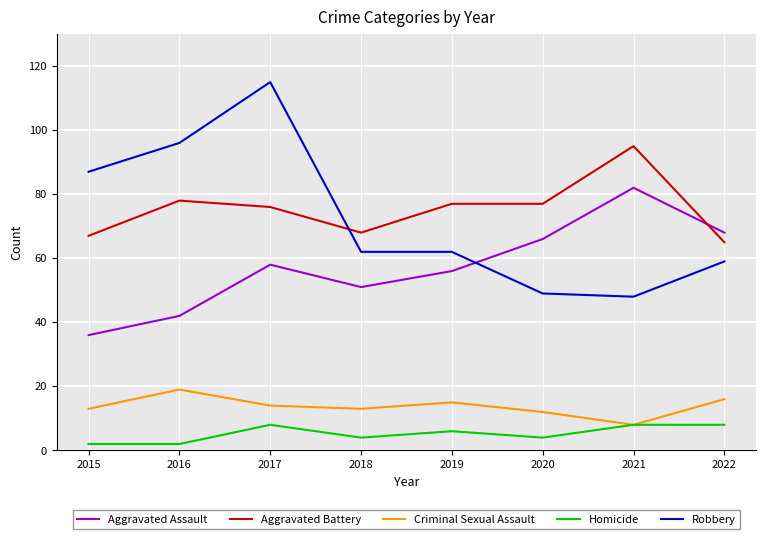

True or false: Homicide and Robbery intersect in this chart.

False